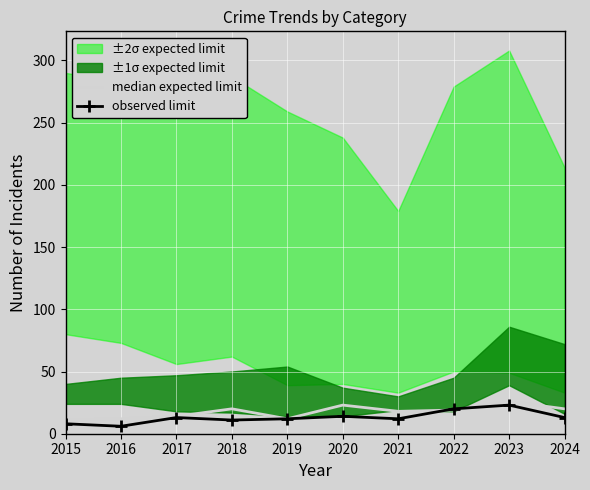

The value of observed limit at 2021 is 12. True or false?

True